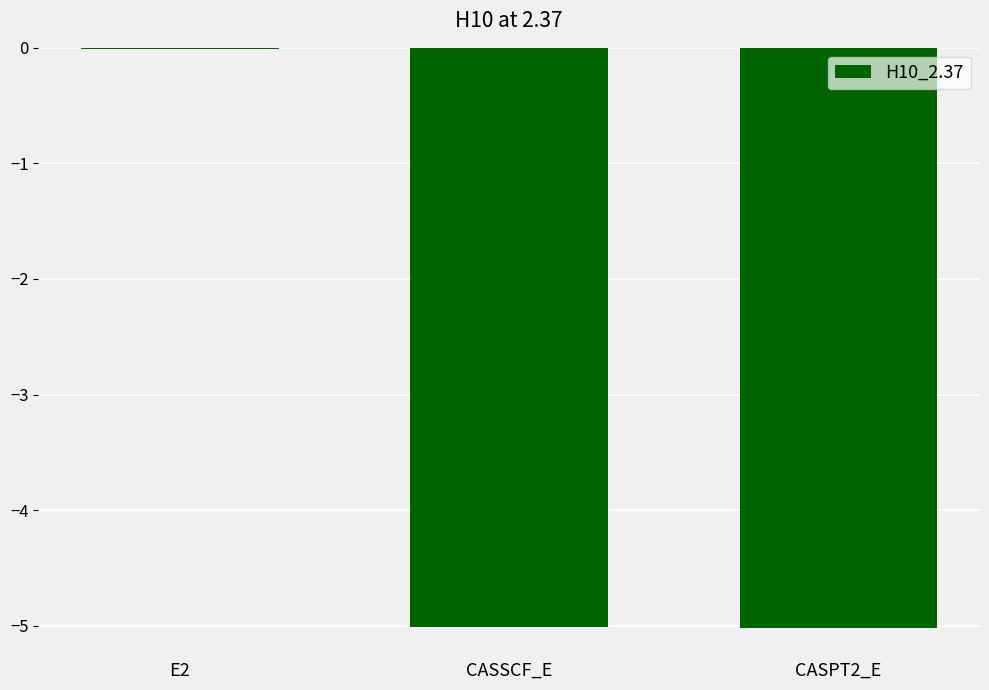

At which label is the value closest to -2?

E2